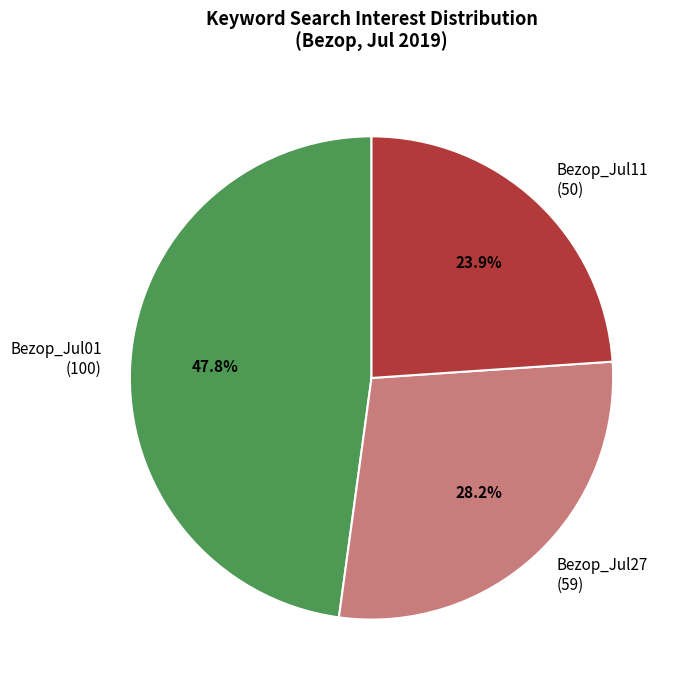

Is there any slice that represents more than half of the pie?

No